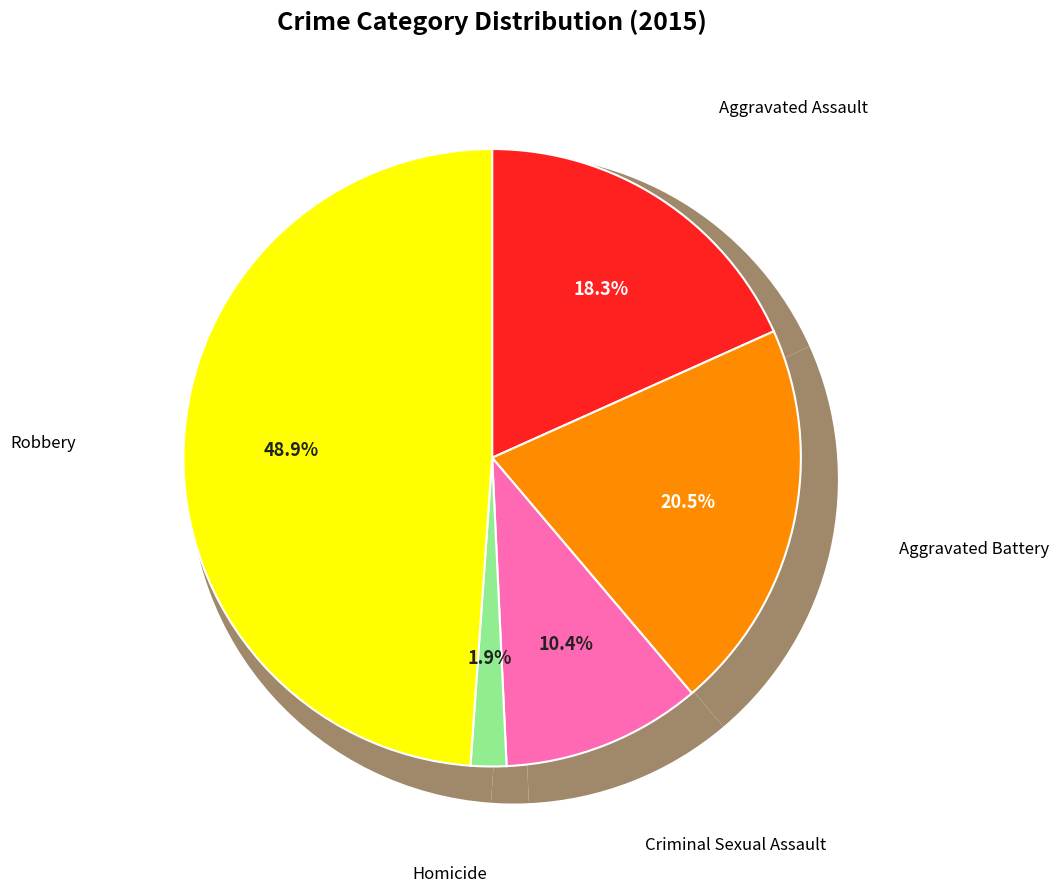

Which has a higher value, Aggravated Assault or Homicide?

Aggravated Assault